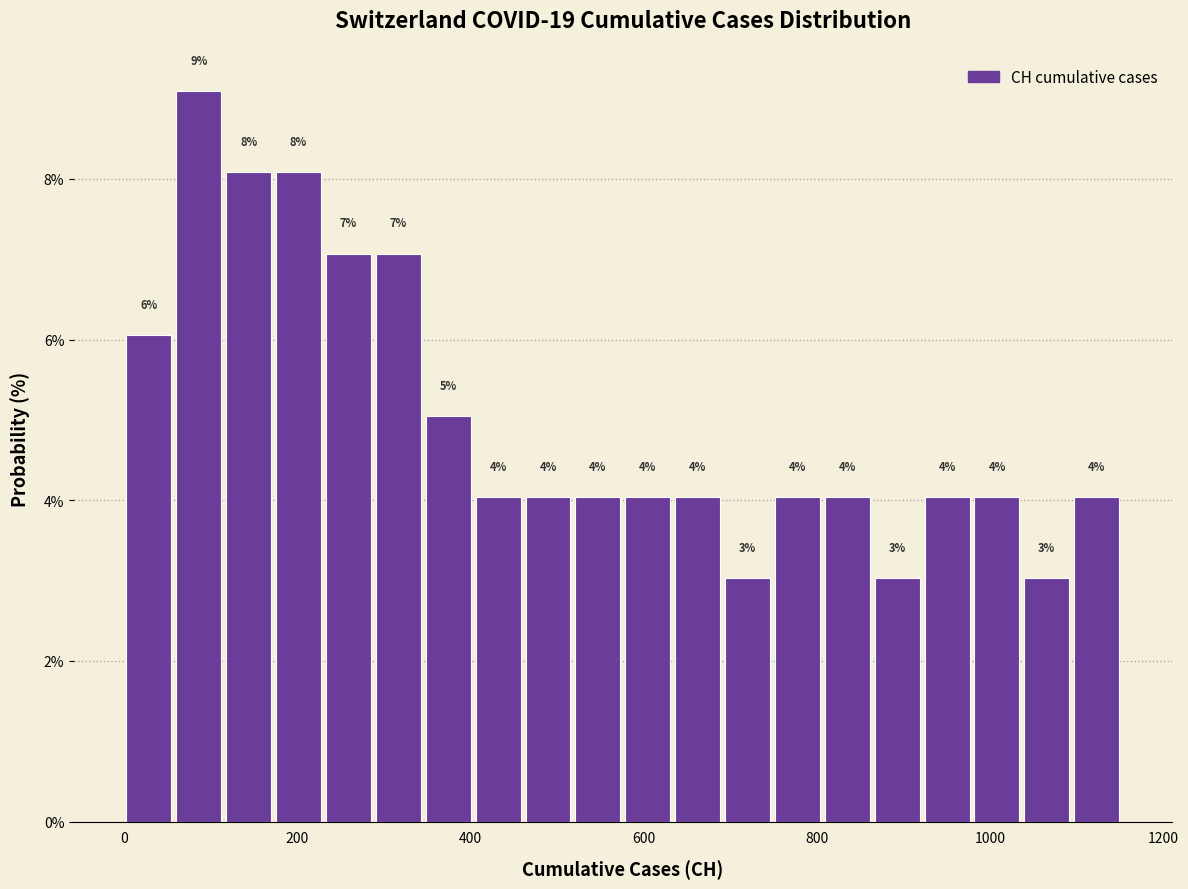

Read against the x-axis, roughly where is the centre of the tallest bar?

80